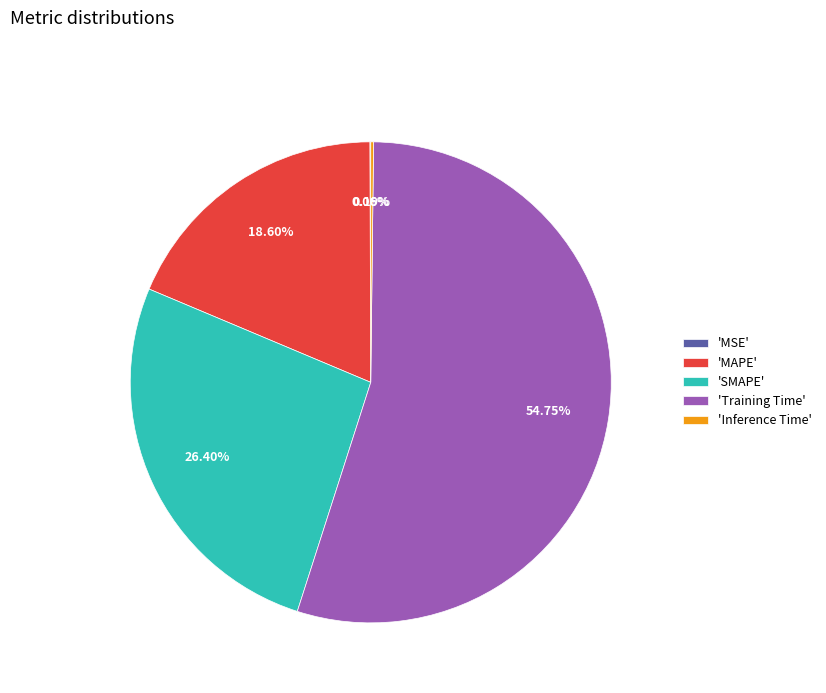

Between 'Training Time' and 'SMAPE', which is larger?

'Training Time'